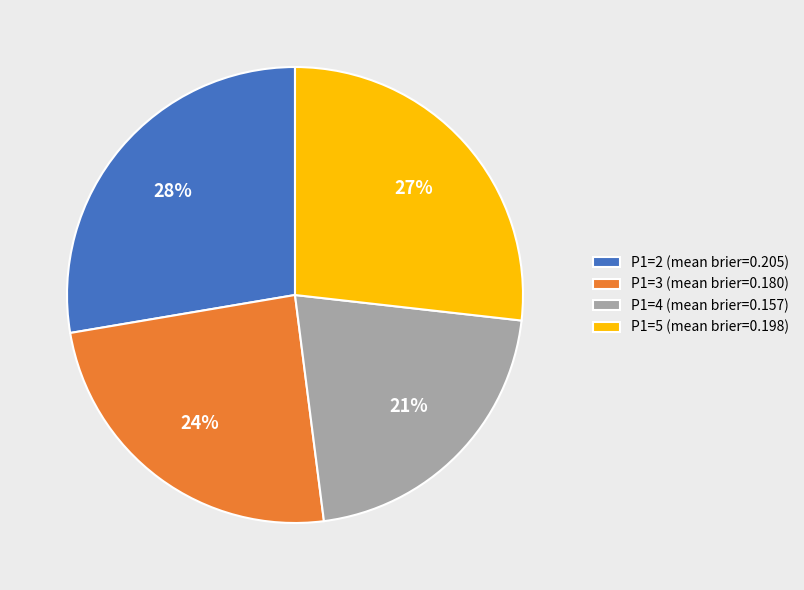

To the nearest percent, what portion does P1=3 represent?

24%